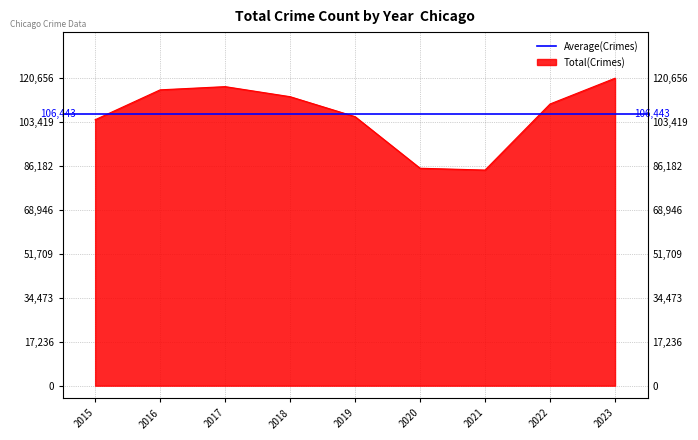

What is the value of the 8th point from the left?

110551